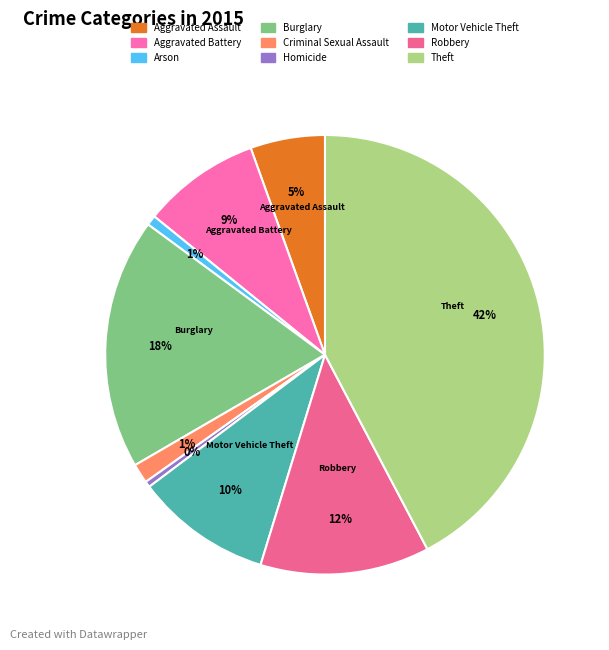

Is there any slice that represents more than half of the pie?

No